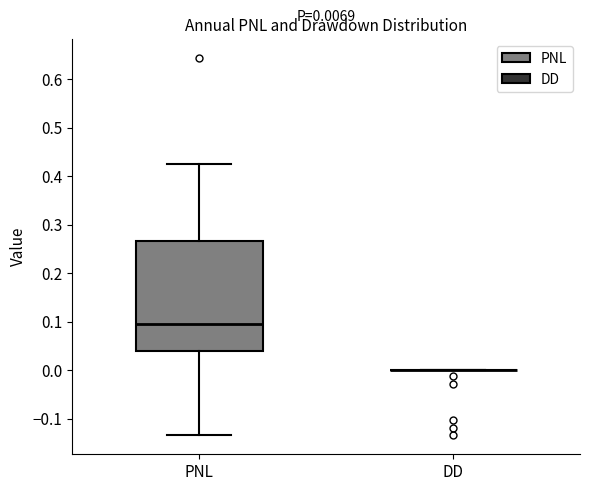

Comparing the boxes themselves (not the whiskers), which one is the tallest?

PNL